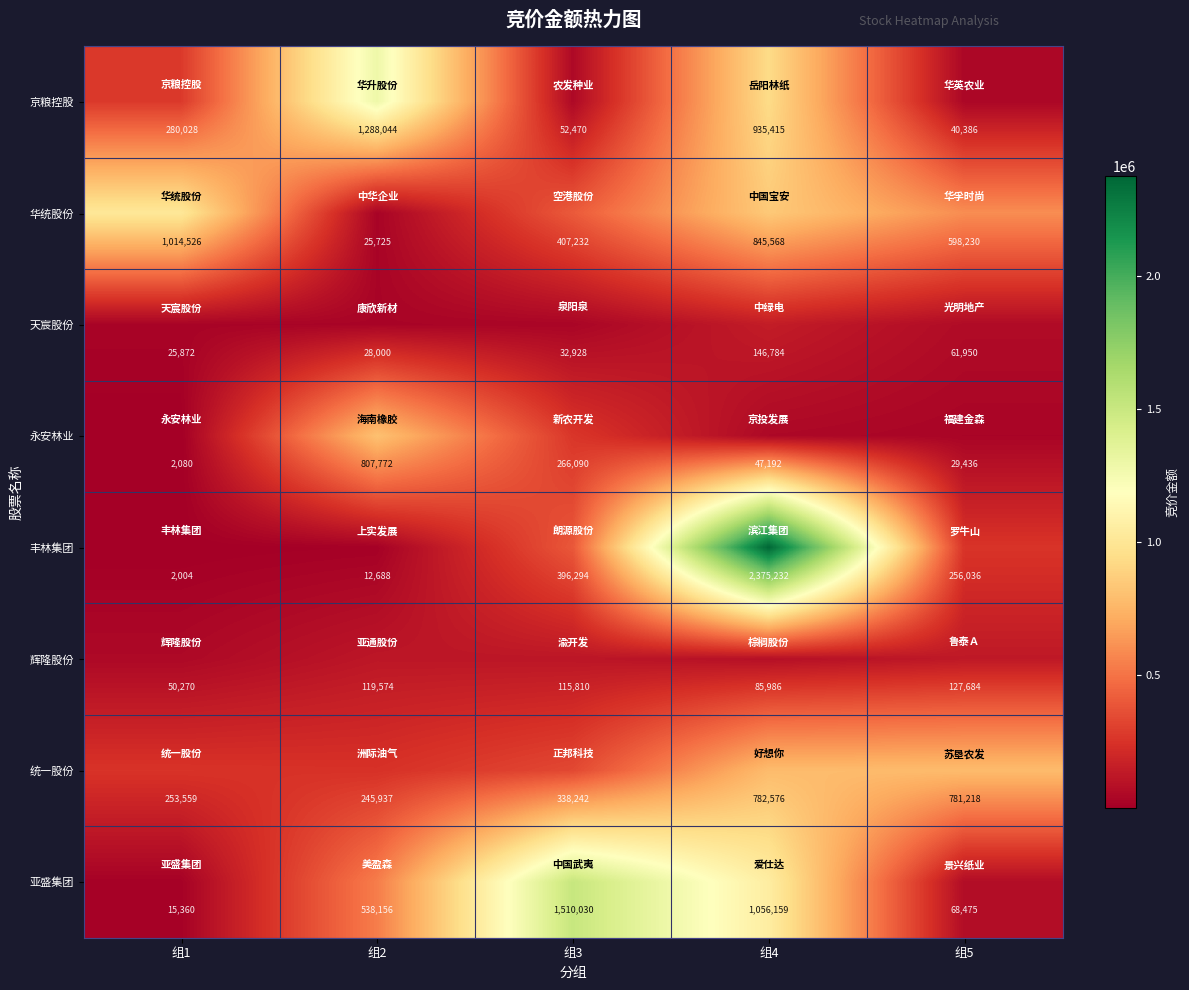

Which series has the largest total across all categories?

亚盛集团